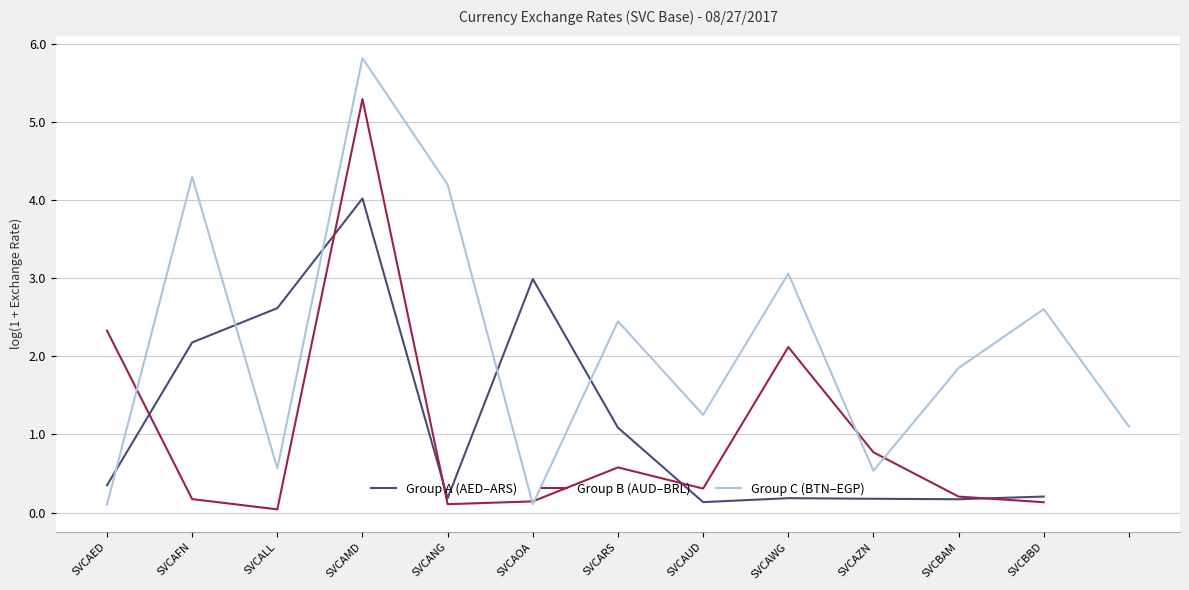

What is the greatest value displayed?

5.8